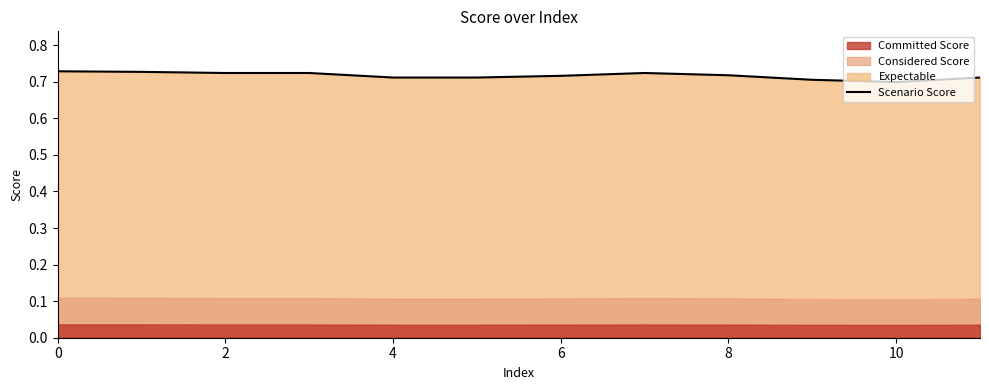

How many values are between 0 and 1?

12